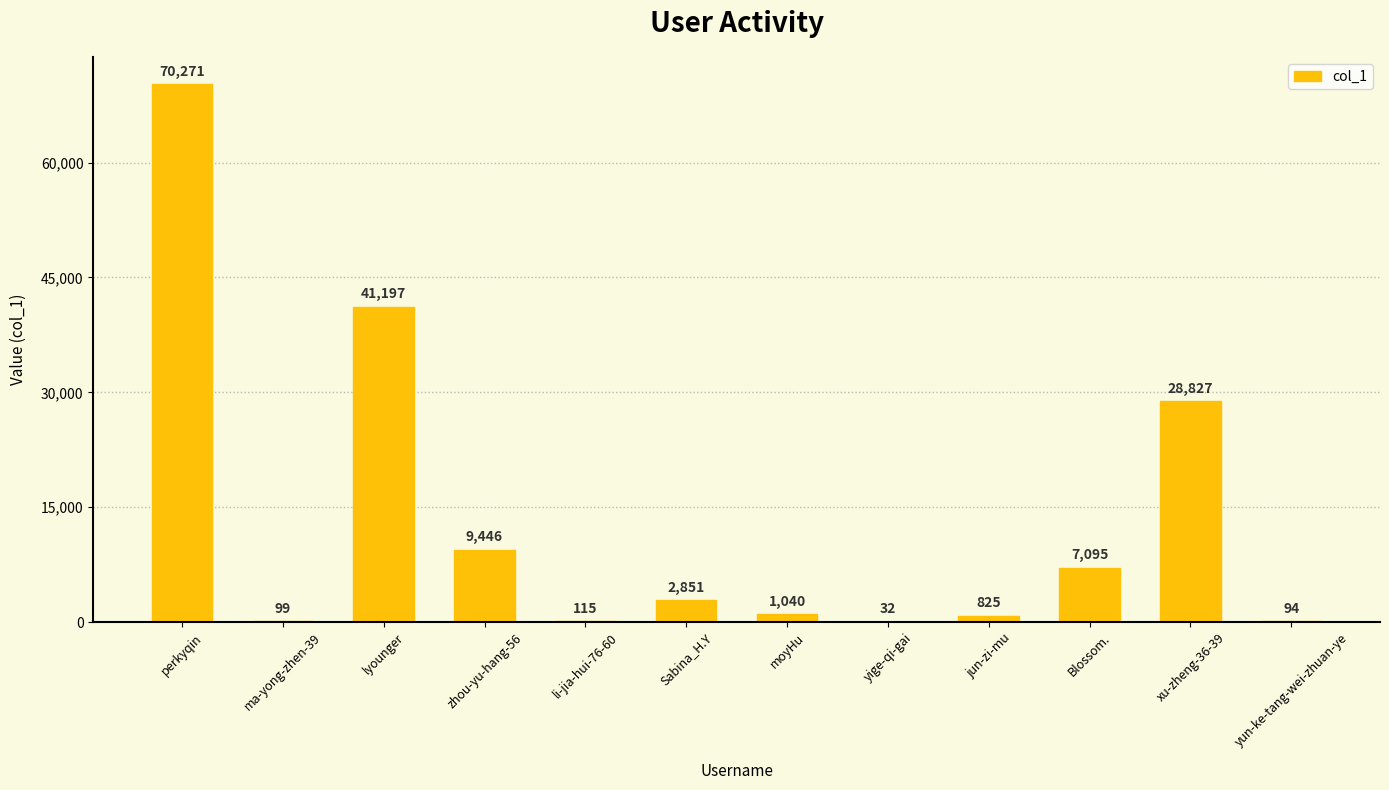

Which has a higher value, jun-zi-mu or moyHu?

moyHu